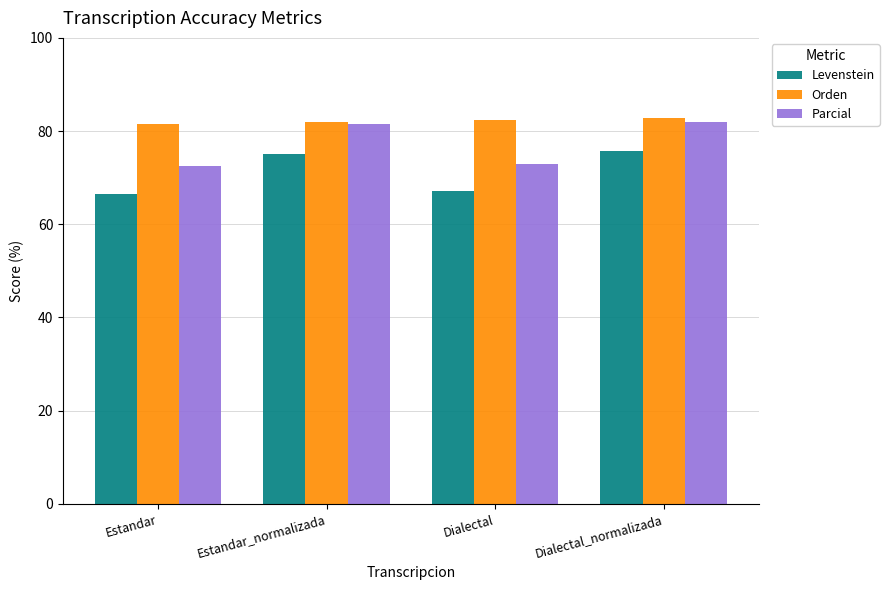

What is the difference between the maximum and minimum values in the Parcial series?

9.4